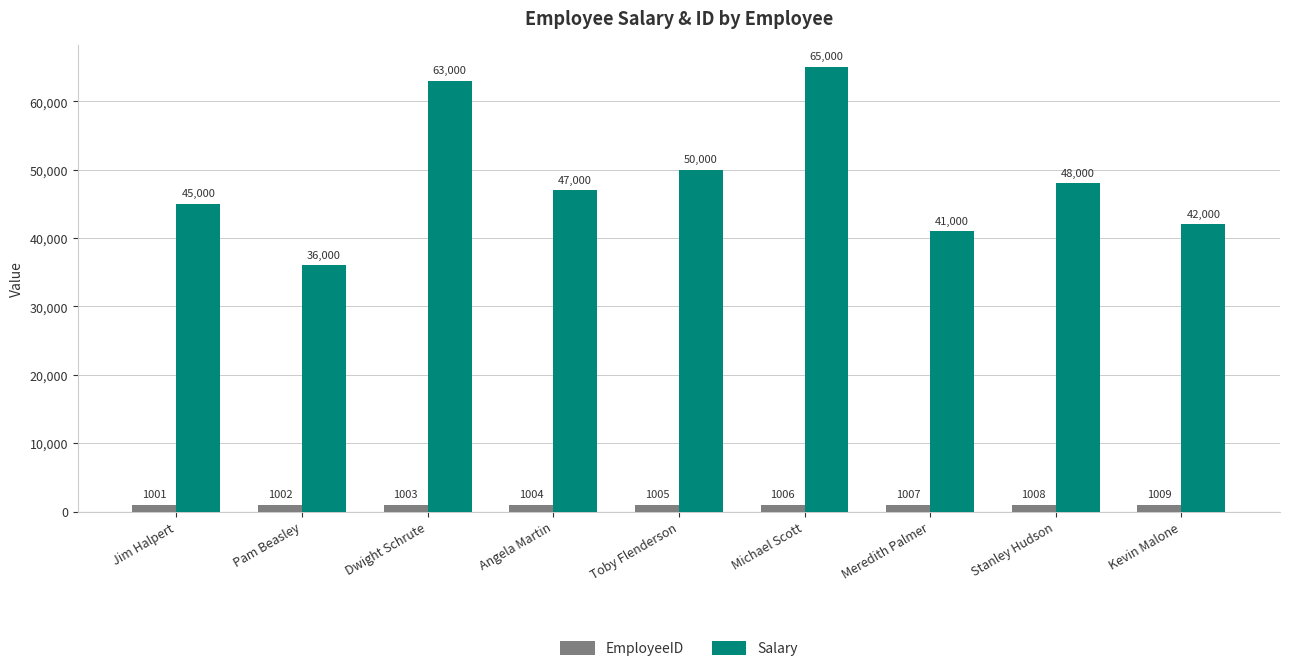

The value of Salary at Kevin Malone is 23337. True or false?

False